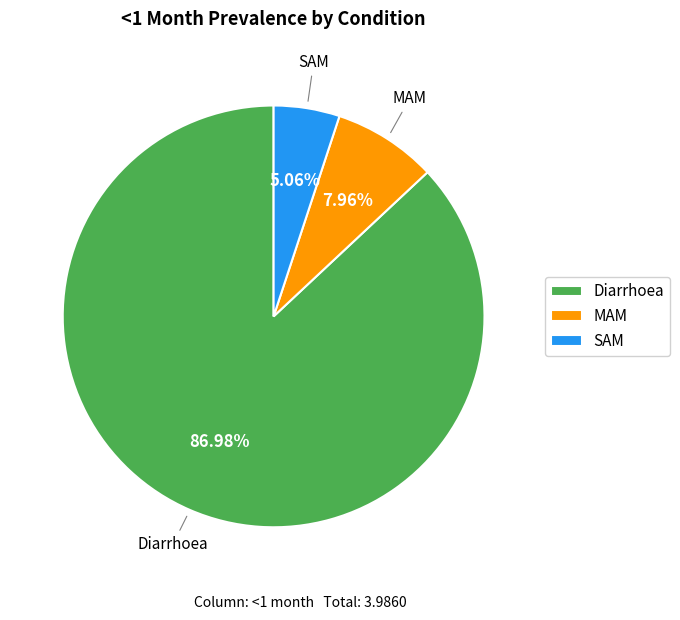

Which category has the biggest portion of the pie?

Diarrhoea